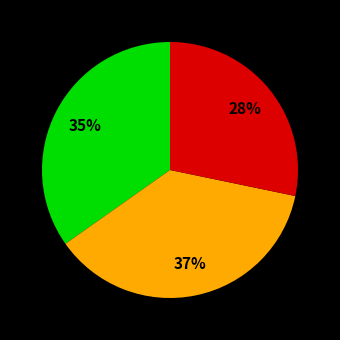

Is there any slice that represents more than half of the pie?

No